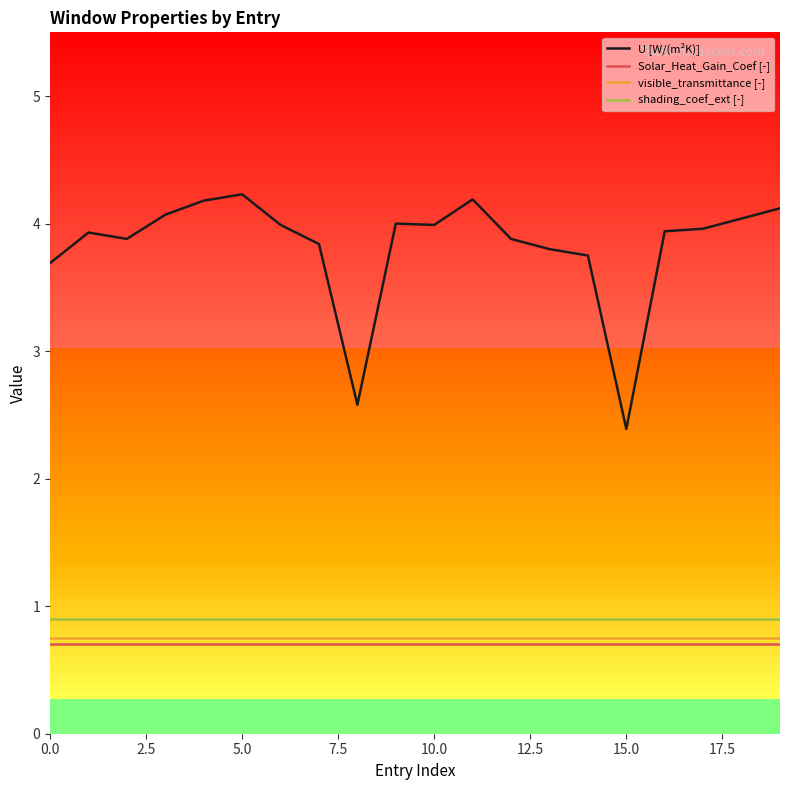

True or false: Solar_Heat_Gain_Coef [-] and U [W/(m²K)] cross at least once.

False